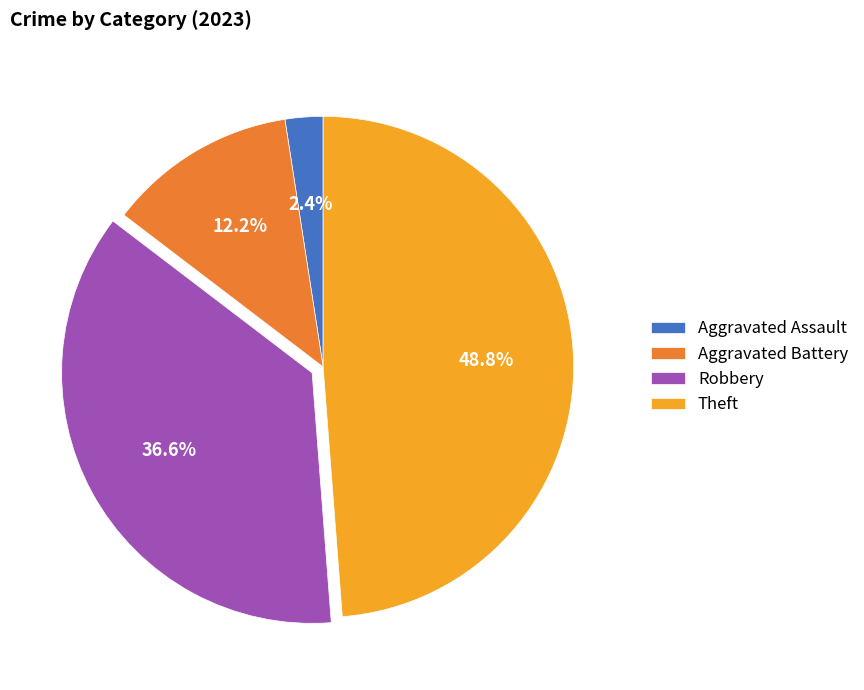

To the nearest percent, what portion does Aggravated Battery represent?

12%